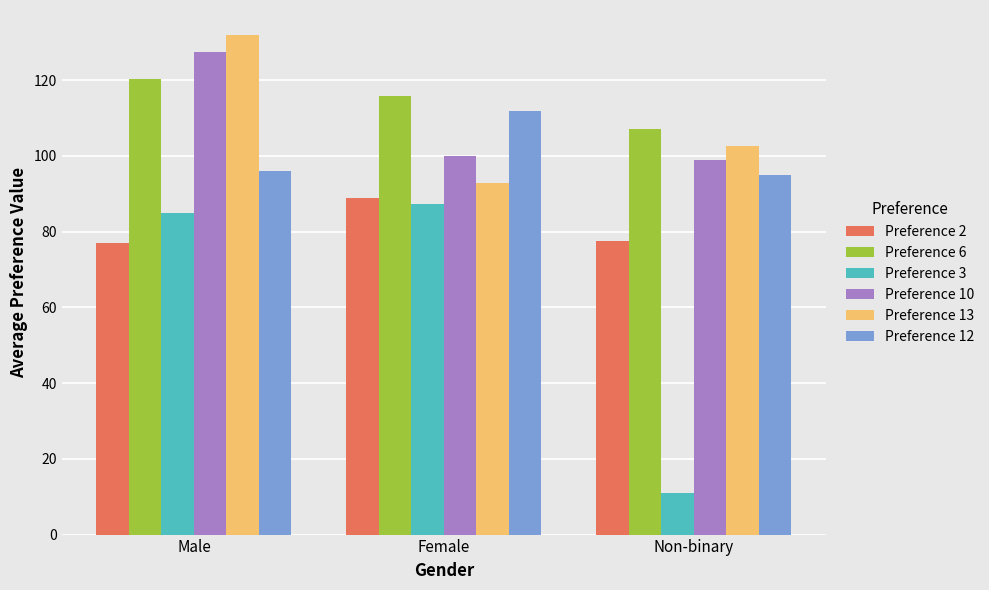

Which series has the largest total across all categories?

Preference 6